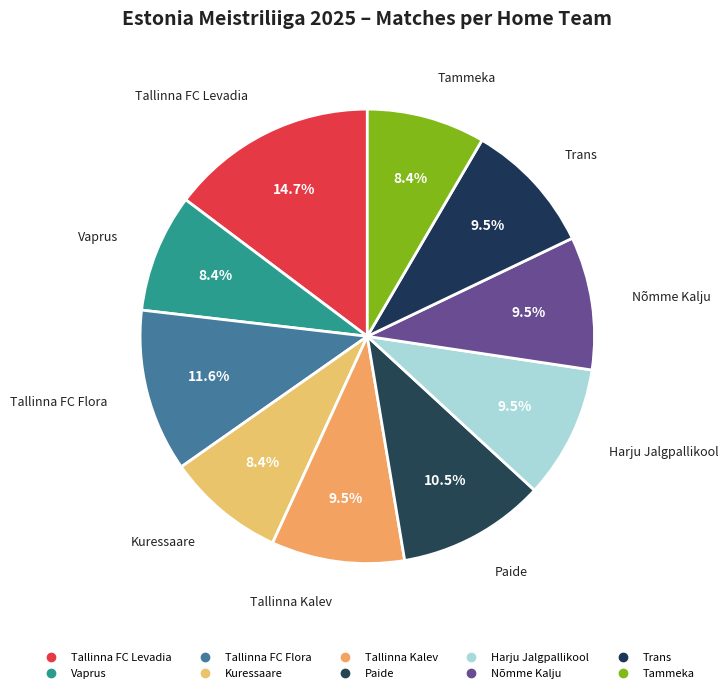

To the nearest percent, what is the difference between the Kuressaare and Trans slice percentages?

1%